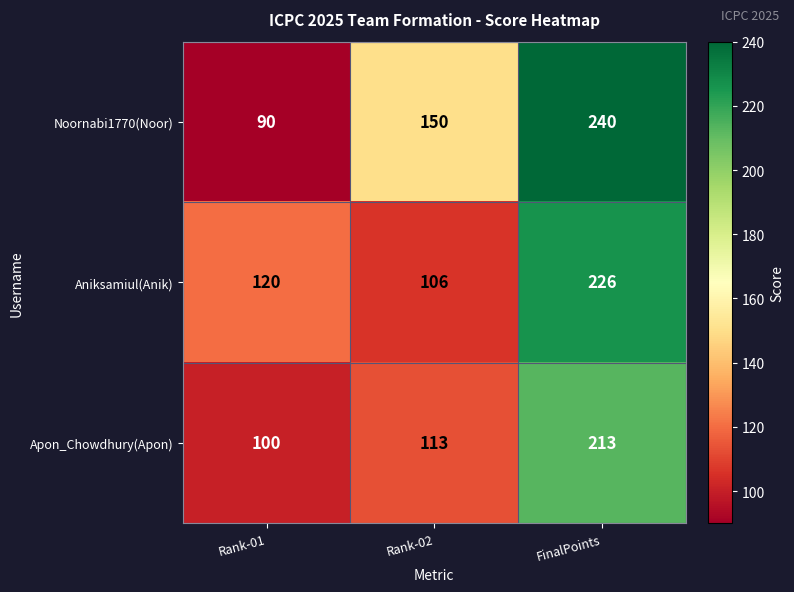

List the series in order of their peak value, lowest first.

Apon_Chowdhury(Apon), Aniksamiul(Anik), Noornabi1770(Noor)